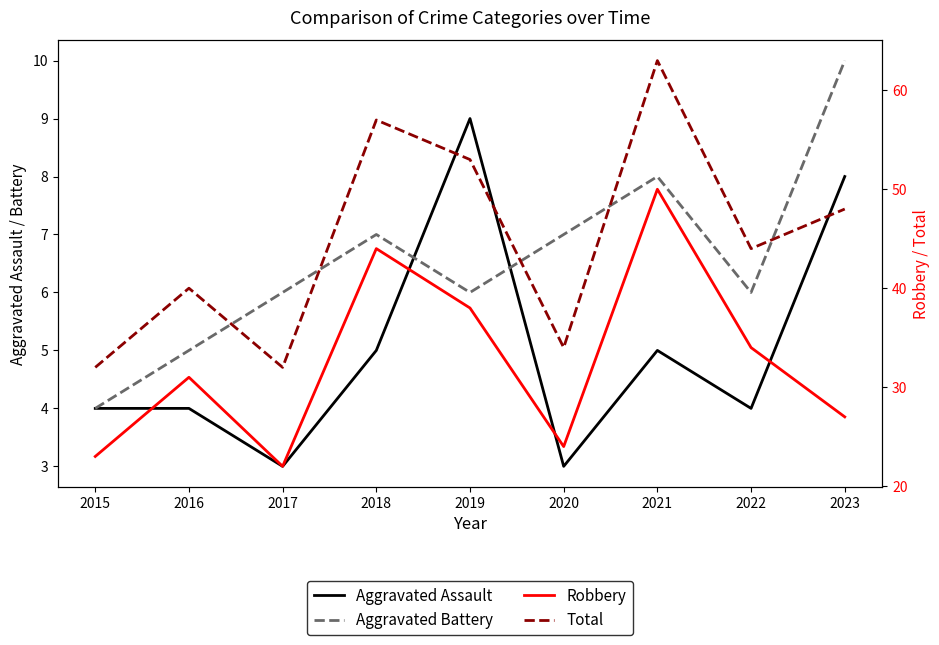

Reading right to left, transcribe all the data shown in this chart.

Aggravated Assault: 2023=8	2022=4	2021=5	2020=3	2019=9	2018=5	2017=3	2016=4	2015=4
Aggravated Battery: 2023=10	2022=6	2021=8	2020=7	2019=6	2018=7	2017=6	2016=5	2015=4
Robbery: 2023=27	2022=34	2021=50	2020=24	2019=38	2018=44	2017=22	2016=31	2015=23
Total: 2023=48	2022=44	2021=63	2020=34	2019=53	2018=57	2017=32	2016=40	2015=32